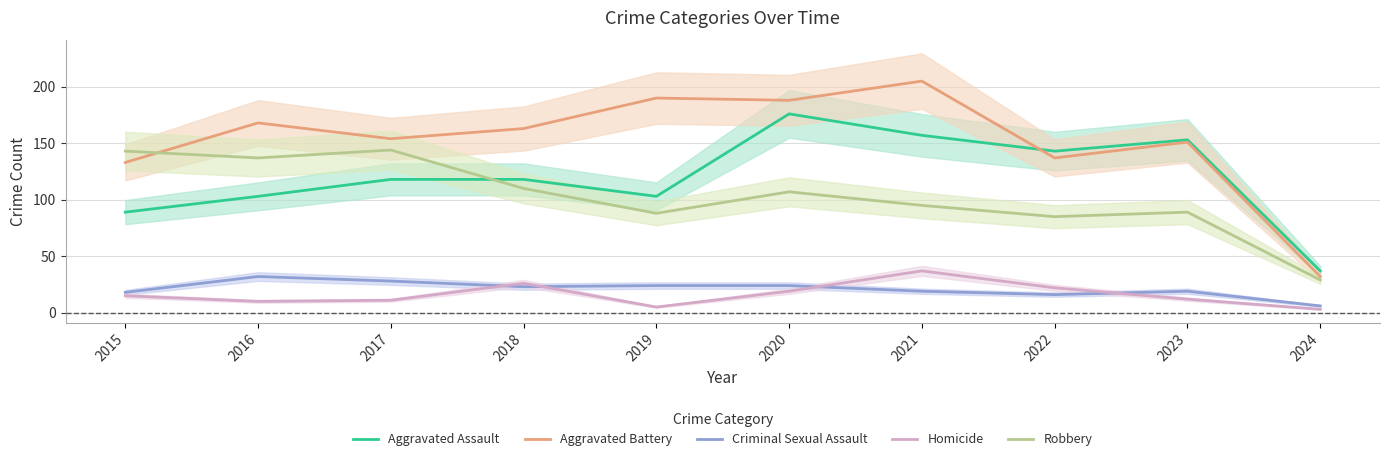

Rank the categories by Aggravated Battery value from lowest to highest.

2024, 2015, 2022, 2023, 2017, 2018, 2016, 2020, 2019, 2021